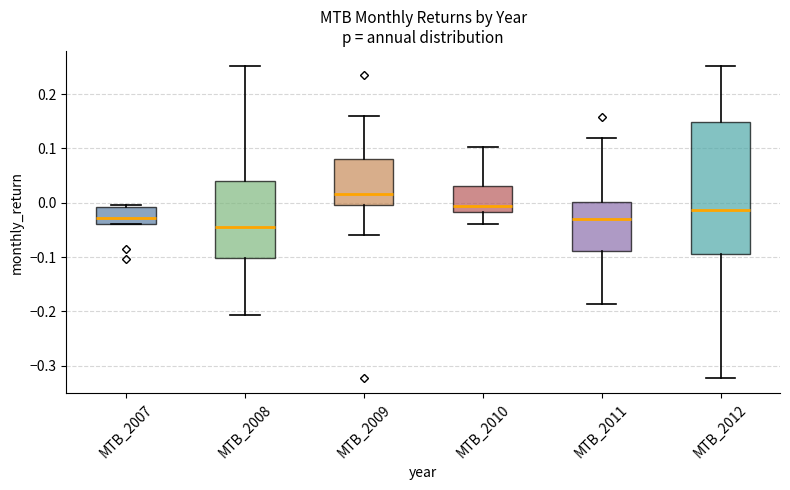

Which box has the lowest median line?

MTB_2008